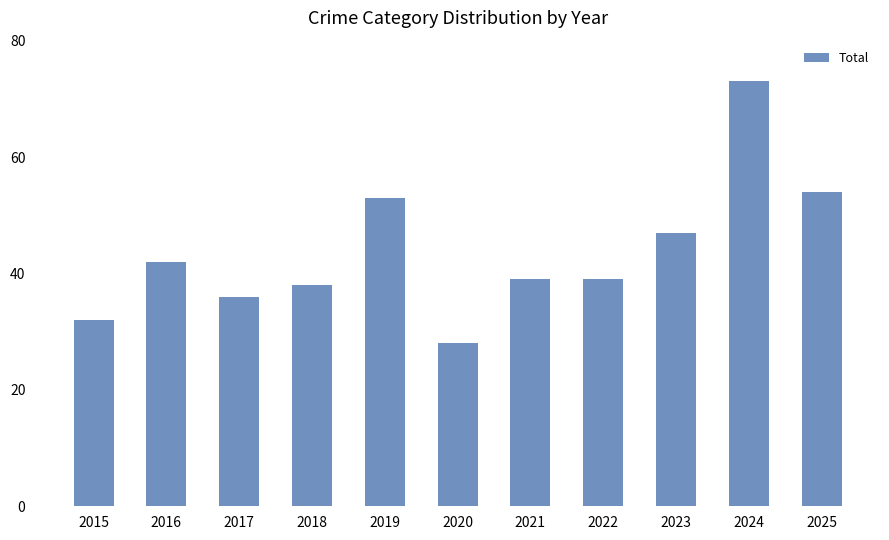

Approximately how many times larger is the value at 2017 compared to 2016?

0.9